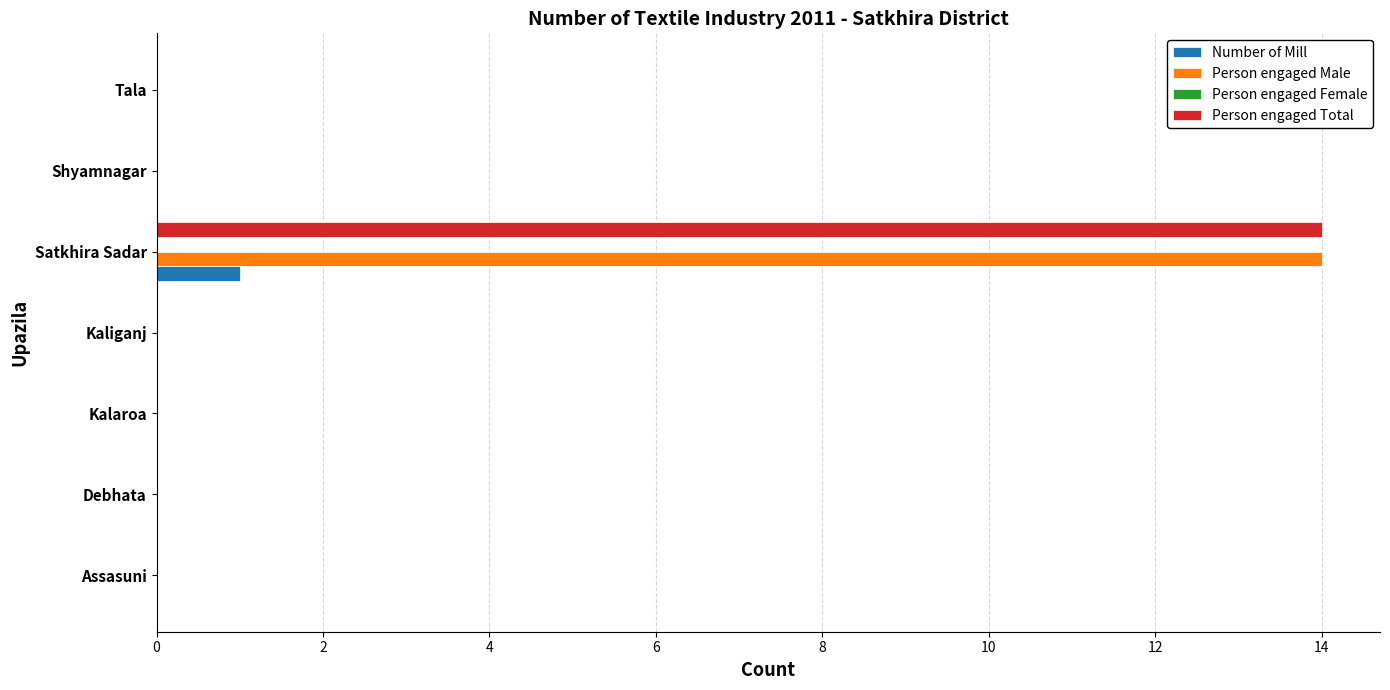

Count the number of data series in this chart.

3